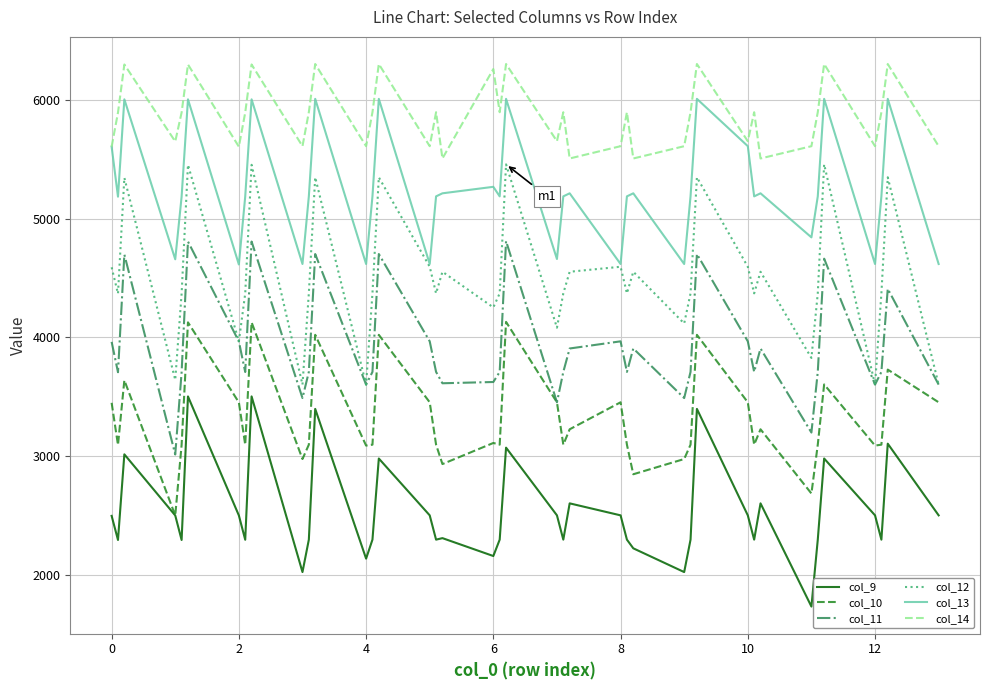

True or false: col_12 and col_9 cross at least once.

False